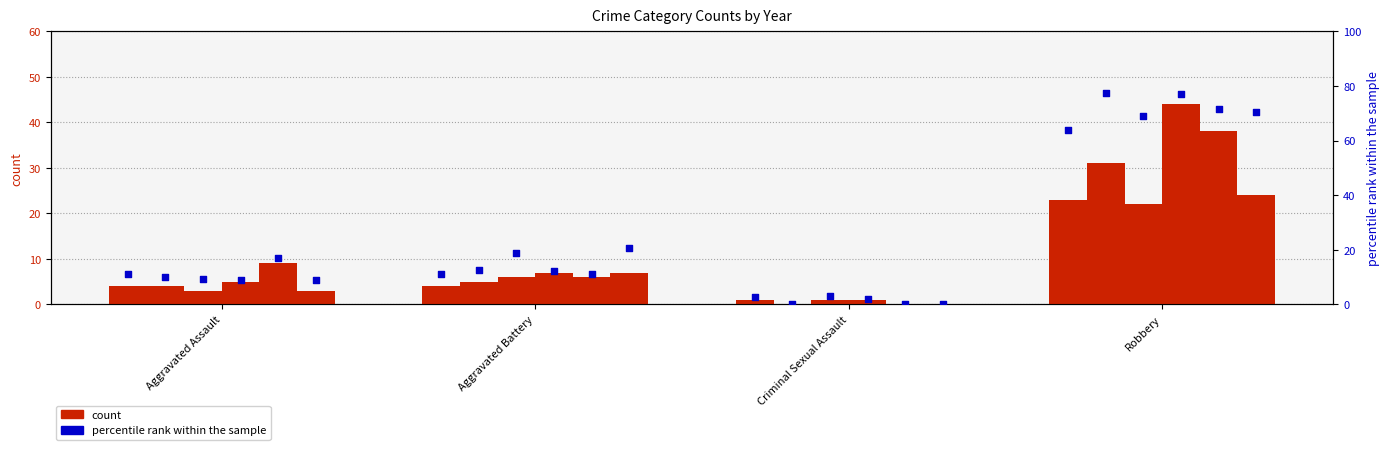

Which series has the largest Y range (max minus min)?

percentile rank (2015)